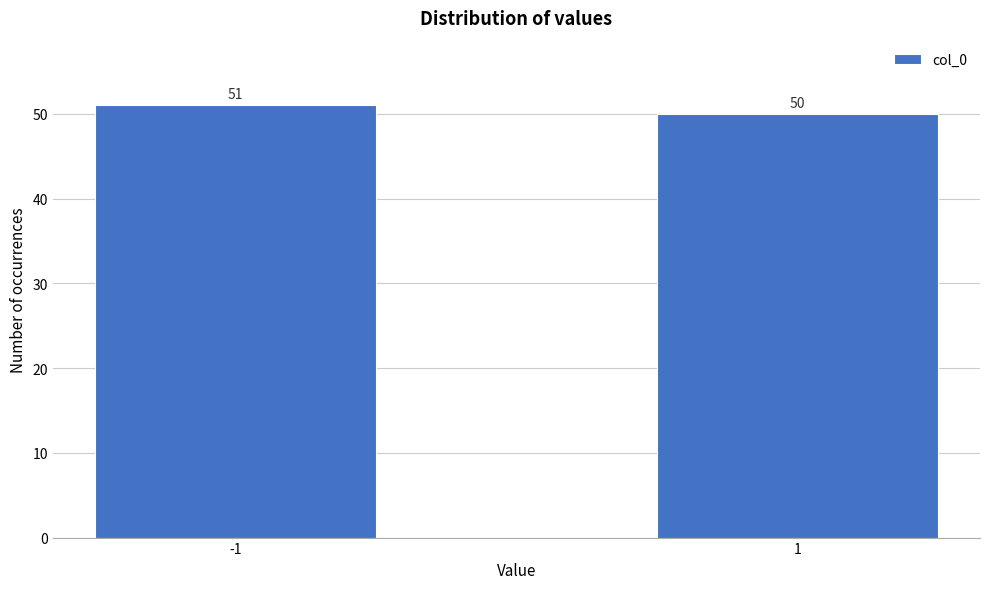

Reading right to left, list all the values displayed in this chart.

1=50	-1=51